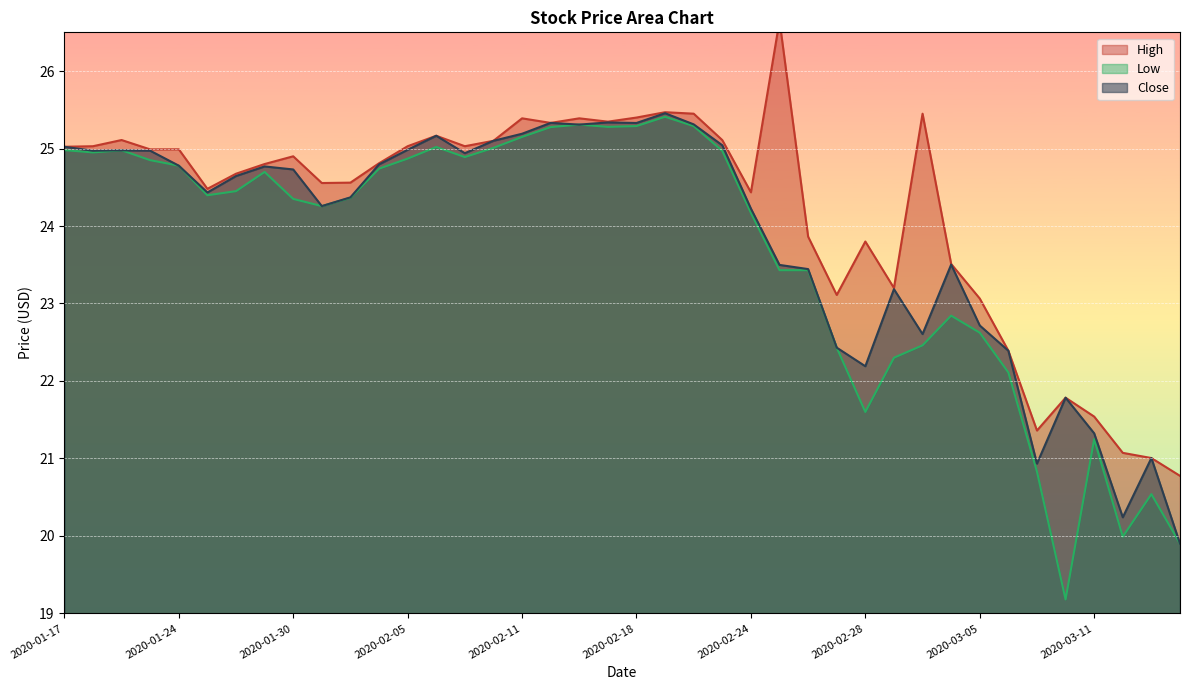

Reading right to left, transcribe all the data shown in this chart.

High: 2020-03-16=20.8	2020-03-13=21.0	2020-03-12=21.1	2020-03-11=21.5	2020-03-10=21.8	2020-03-09=21.4	2020-03-06=22.4	2020-03-05=23.1	2020-03-04=23.5	2020-03-03=25.4	2020-03-02=23.2	2020-02-28=23.8	2020-02-27=23.1	2020-02-26=23.9	2020-02-25=26.6	2020-02-24=24.4	2020-02-21=25.1	2020-02-20=25.4	2020-02-19=25.5	2020-02-18=25.4	2020-02-14=25.3	2020-02-13=25.4	2020-02-12=25.3	2020-02-11=25.4	2020-02-10=25.1	2020-02-07=25.0	2020-02-06=25.2	2020-02-05=25.0	2020-02-04=24.8	2020-02-03=24.6	2020-01-31=24.6	2020-01-30=24.9	2020-01-29=24.8	2020-01-28=24.7	2020-01-27=24.5	2020-01-24=25.0	2020-01-23=25.0	2020-01-22=25.1	2020-01-21=25.0	2020-01-17=25.0
Low: 2020-03-16=19.9	2020-03-13=20.5	2020-03-12=20.0	2020-03-11=21.2	2020-03-10=19.2	2020-03-09=20.8	2020-03-06=22.1	2020-03-05=22.6	2020-03-04=22.8	2020-03-03=22.5	2020-03-02=22.3	2020-02-28=21.6	2020-02-27=22.4	2020-02-26=23.4	2020-02-25=23.4	2020-02-24=24.2	2020-02-21=25.0	2020-02-20=25.3	2020-02-19=25.4	2020-02-18=25.3	2020-02-14=25.3	2020-02-13=25.3	2020-02-12=25.3	2020-02-11=25.1	2020-02-10=25.0	2020-02-07=24.9	2020-02-06=25.0	2020-02-05=24.9	2020-02-04=24.7	2020-02-03=24.4	2020-01-31=24.3	2020-01-30=24.4	2020-01-29=24.7	2020-01-28=24.4	2020-01-27=24.4	2020-01-24=24.8	2020-01-23=24.9	2020-01-22=25.0	2020-01-21=24.9	2020-01-17=25.0
Close: 2020-03-16=19.9	2020-03-13=21.0	2020-03-12=20.2	2020-03-11=21.3	2020-03-10=21.8	2020-03-09=20.9	2020-03-06=22.4	2020-03-05=22.7	2020-03-04=23.5	2020-03-03=22.6	2020-03-02=23.2	2020-02-28=22.2	2020-02-27=22.4	2020-02-26=23.4	2020-02-25=23.5	2020-02-24=24.2	2020-02-21=25.0	2020-02-20=25.3	2020-02-19=25.5	2020-02-18=25.3	2020-02-14=25.3	2020-02-13=25.3	2020-02-12=25.3	2020-02-11=25.2	2020-02-10=25.1	2020-02-07=24.9	2020-02-06=25.2	2020-02-05=25.0	2020-02-04=24.8	2020-02-03=24.4	2020-01-31=24.3	2020-01-30=24.7	2020-01-29=24.8	2020-01-28=24.6	2020-01-27=24.4	2020-01-24=24.8	2020-01-23=25.0	2020-01-22=25.0	2020-01-21=25.0	2020-01-17=25.0